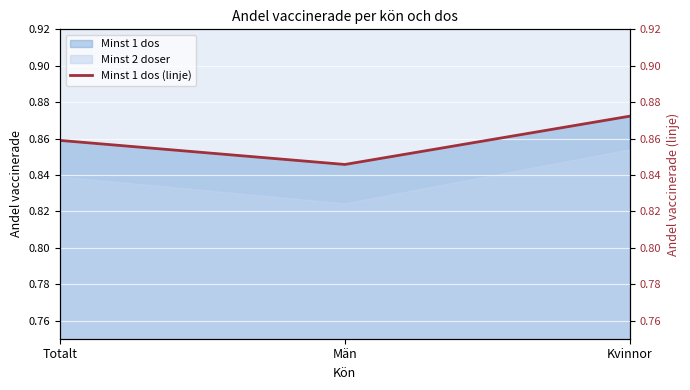

At which label is the value closest to 0?

Män